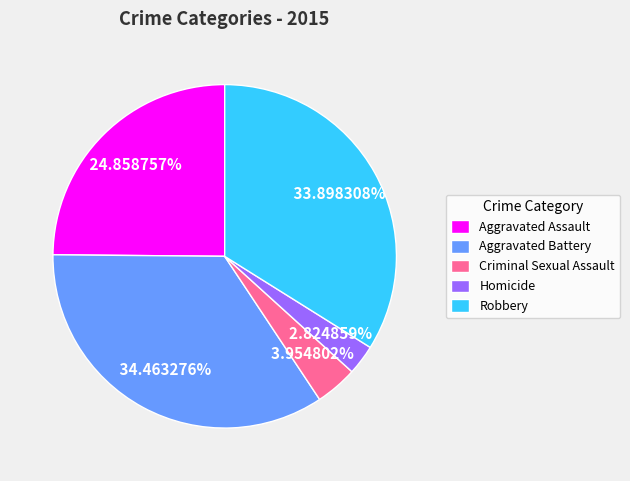

To the nearest percent, what is the difference between the largest and smallest slice percentages?

32%